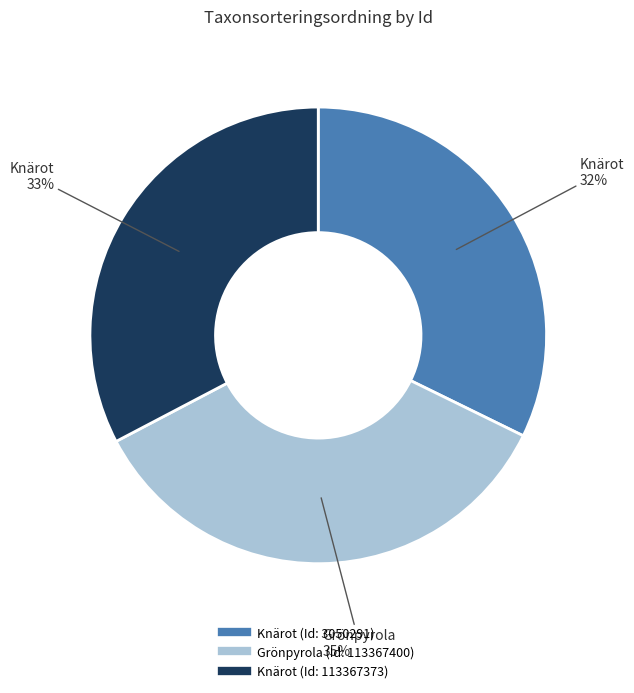

How many slices are in this pie chart?

3